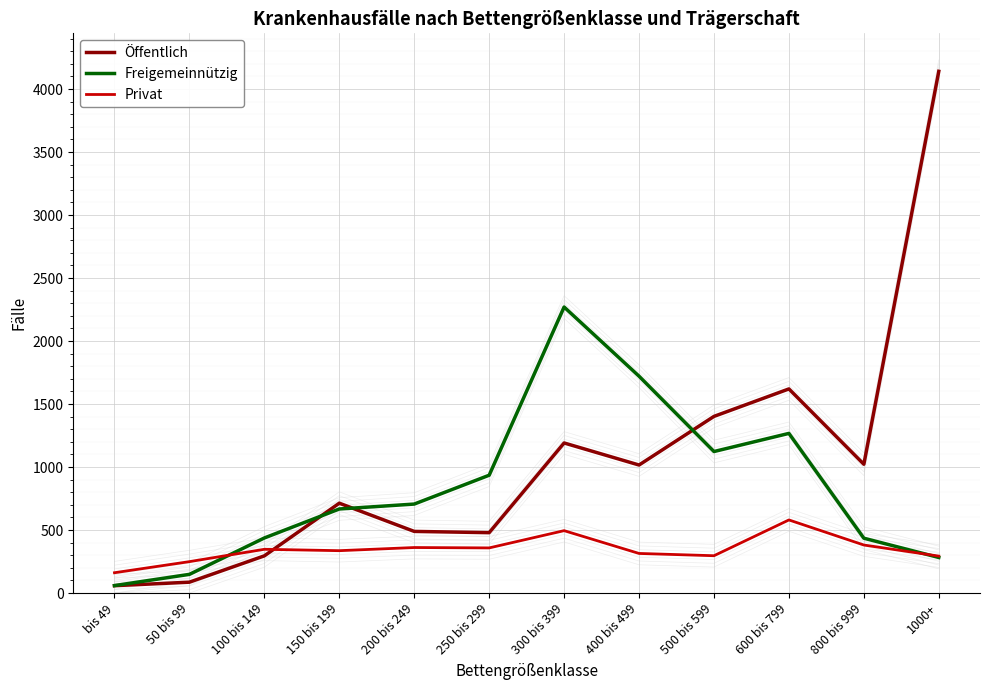

How many intersections are there between Öffentlich and Freigemeinnützig?

3